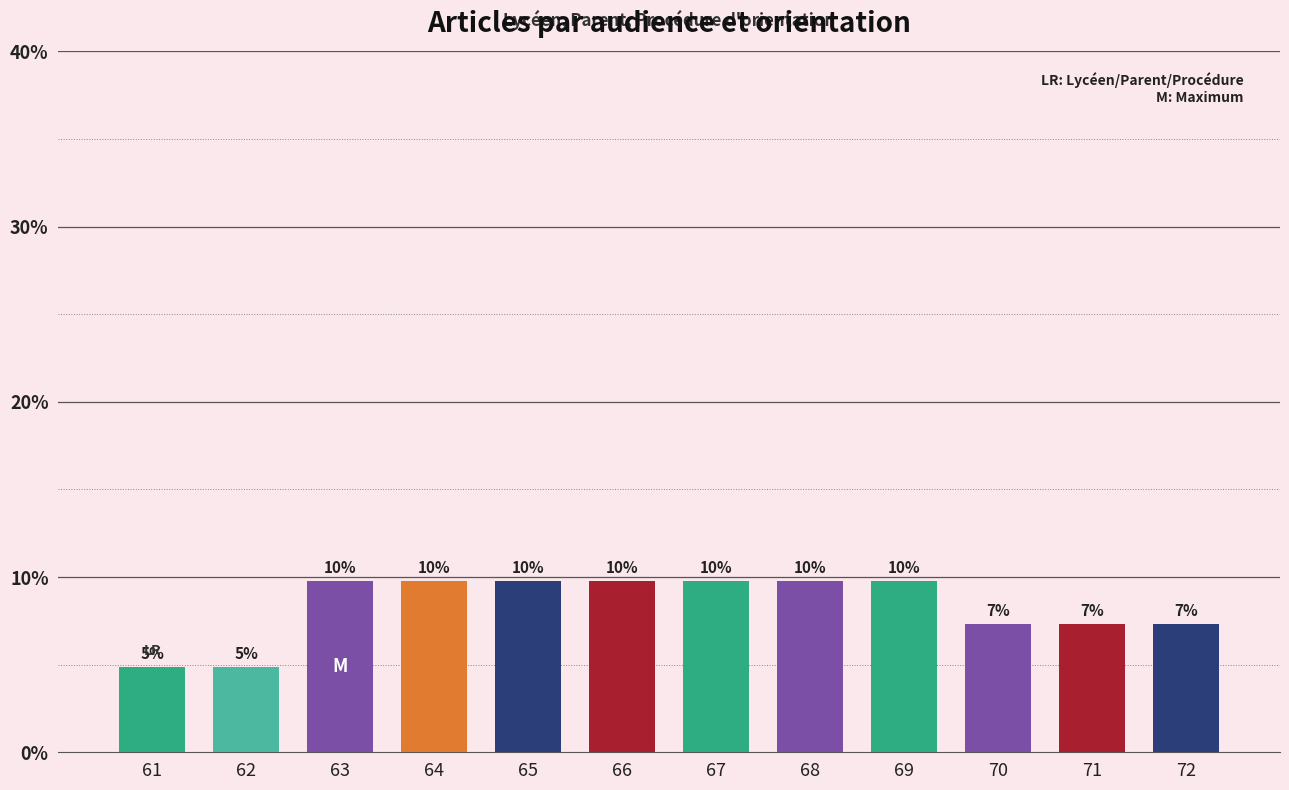

Is it true that the value at 69 is 5.0?

False